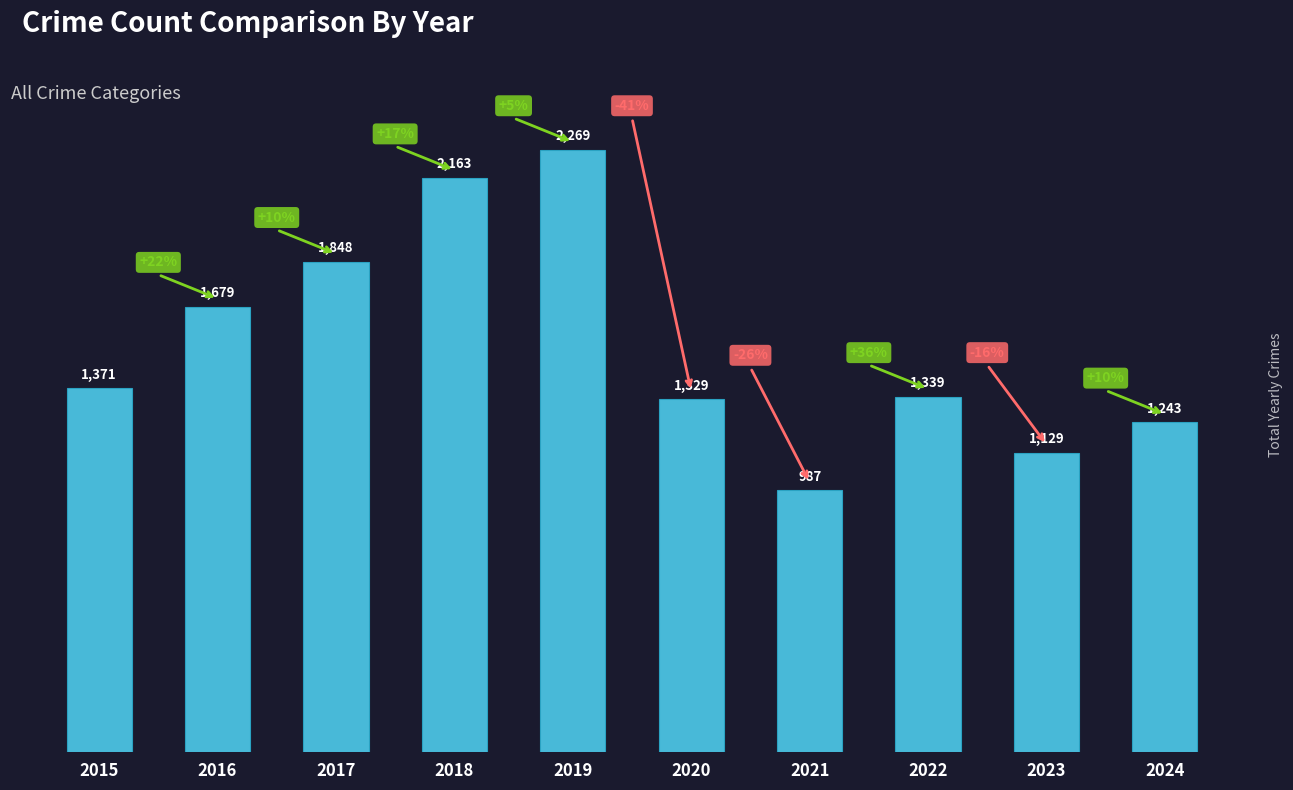

List the labels in order of value, largest first.

2019, 2018, 2017, 2016, 2015, 2022, 2020, 2024, 2023, 2021